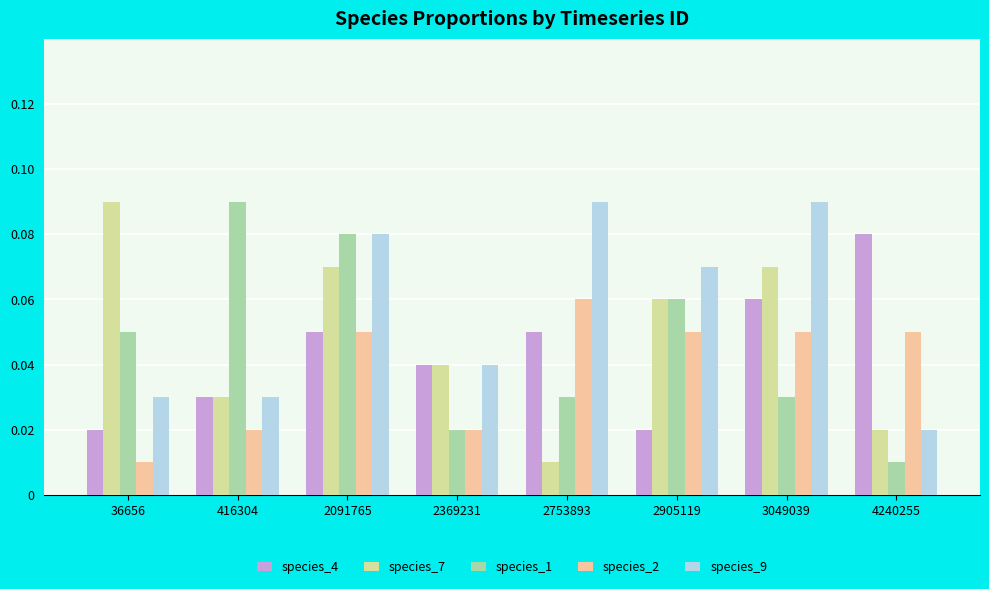

At how many categories does at least one series exceed 0?

8